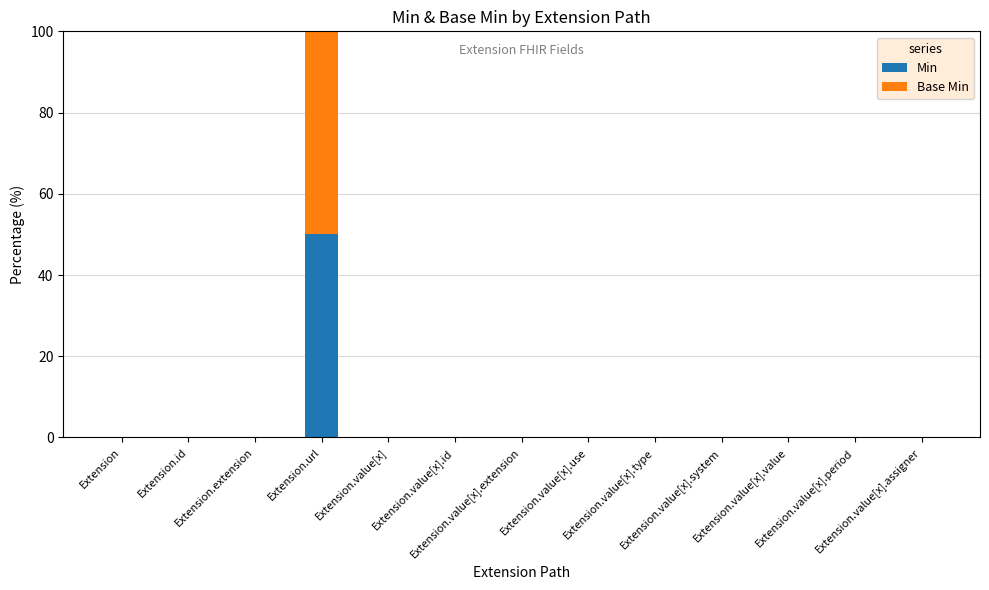

What is the sum of all Min values?

50